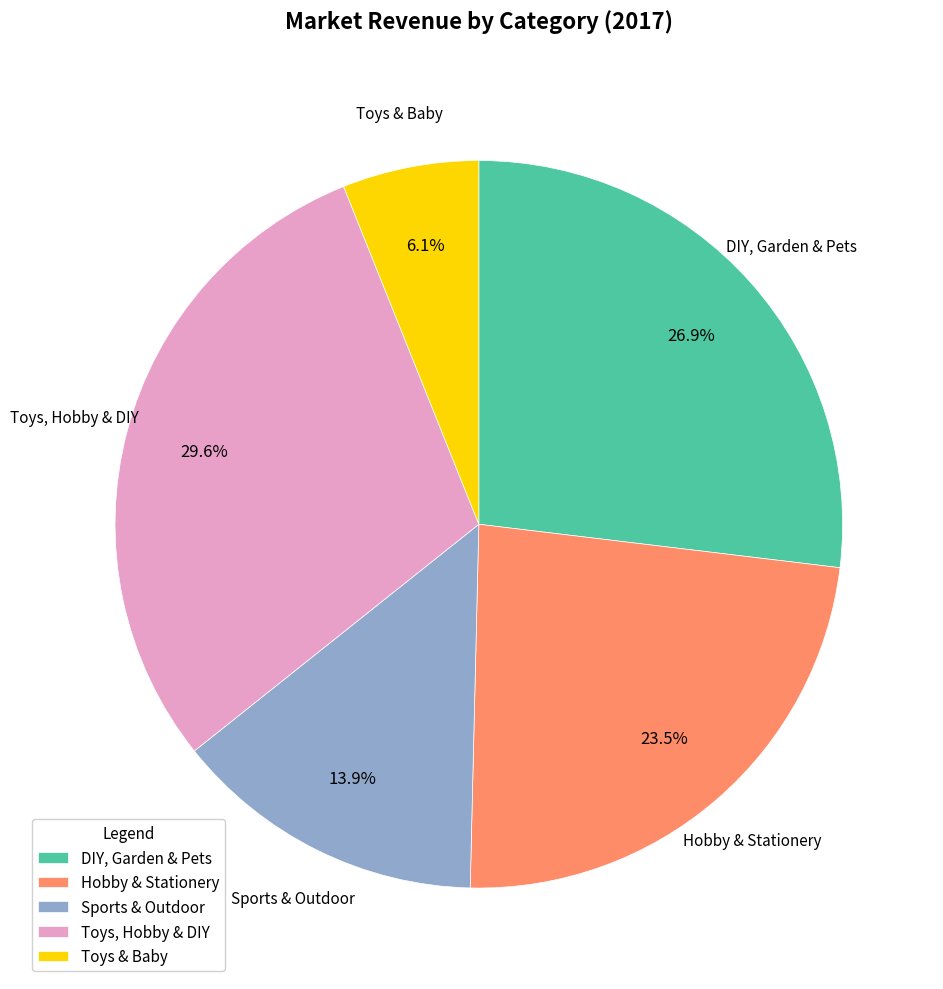

How many segments does this pie chart have?

5